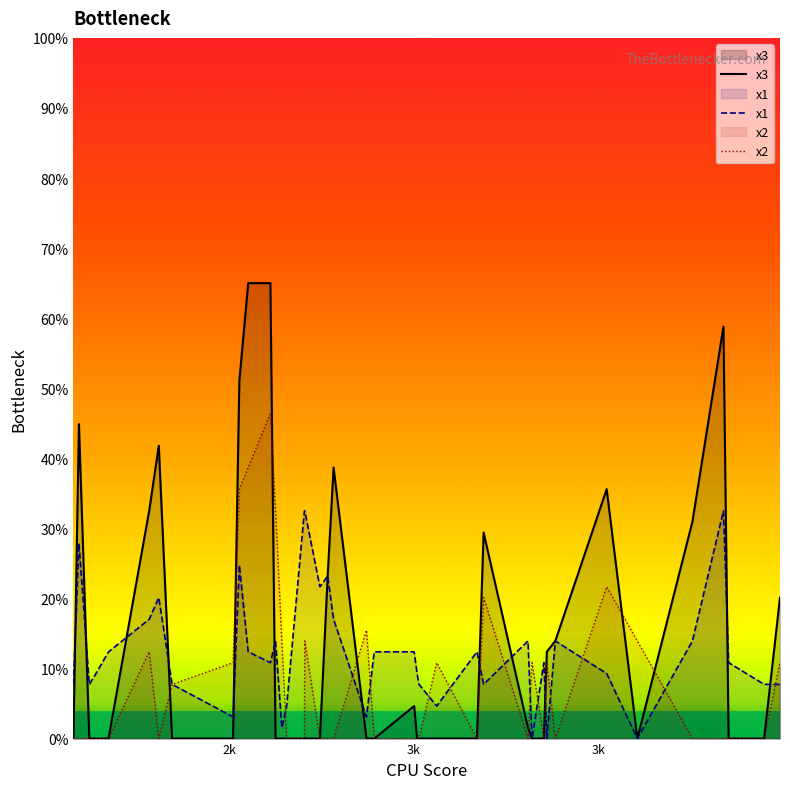

Which series has the largest range (max minus min)?

x3